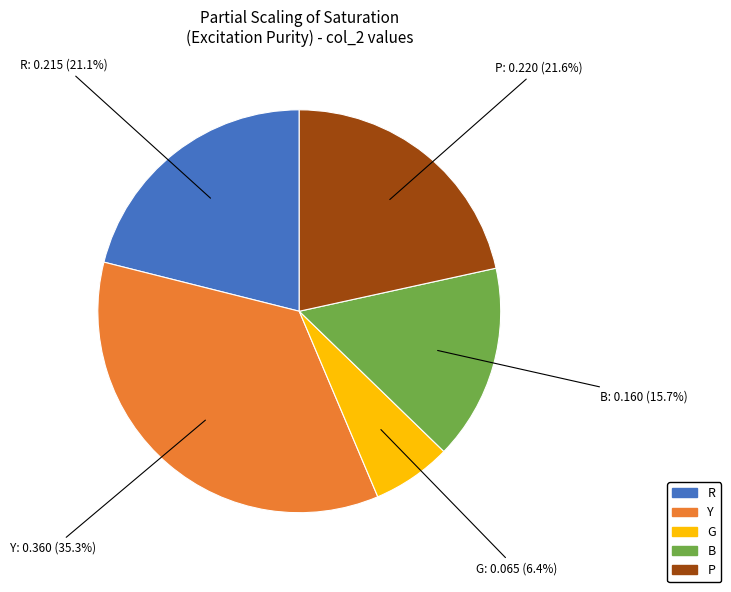

True or false: Y accounts for 47% of the total.

False